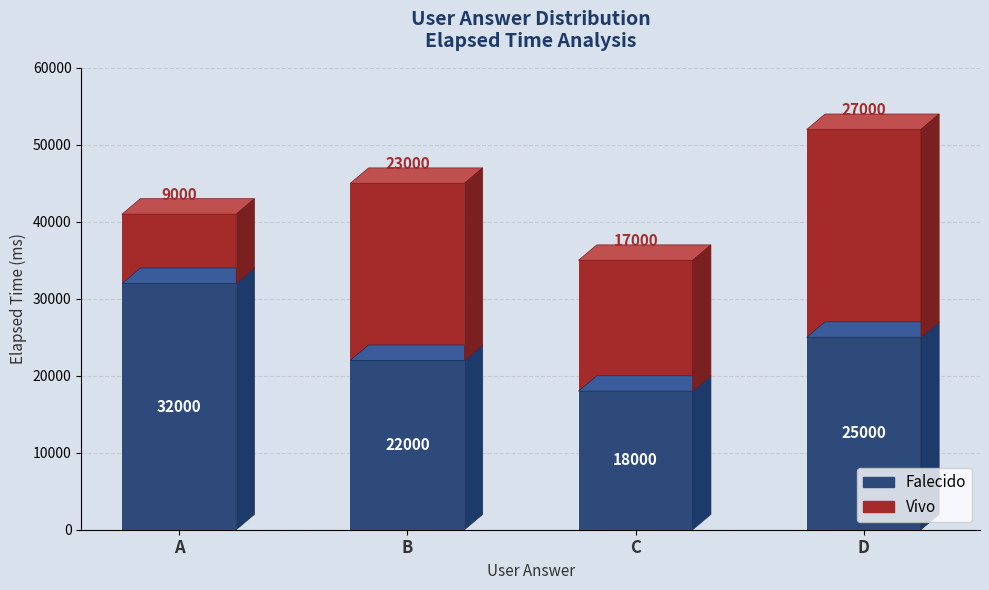

The Falecido series shows 29036 at c. True or false?

False